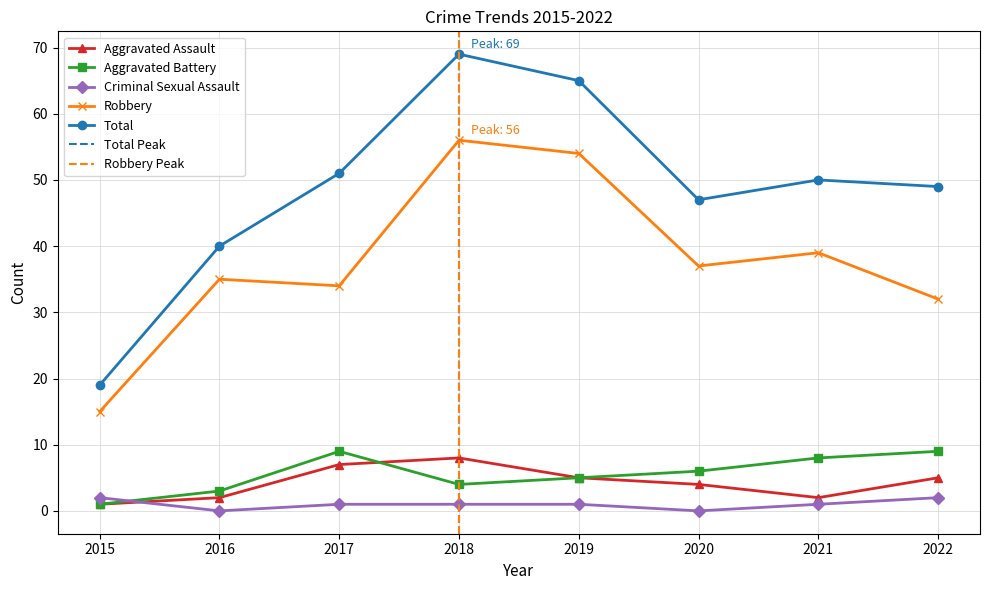

Between 2016 and 2021, which series saw the biggest shift?

Total